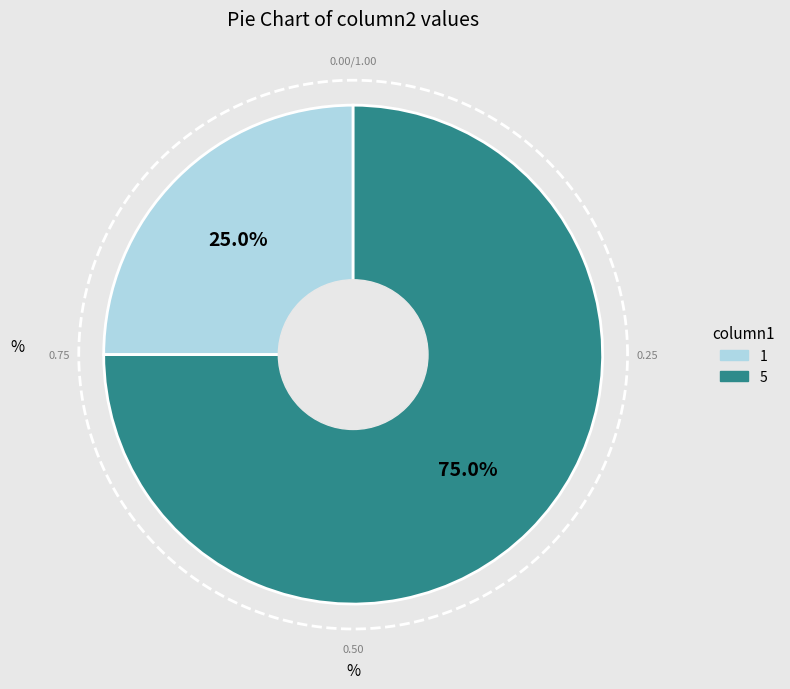

To the nearest percent, what is the combined percentage of 5 and 1?

100%